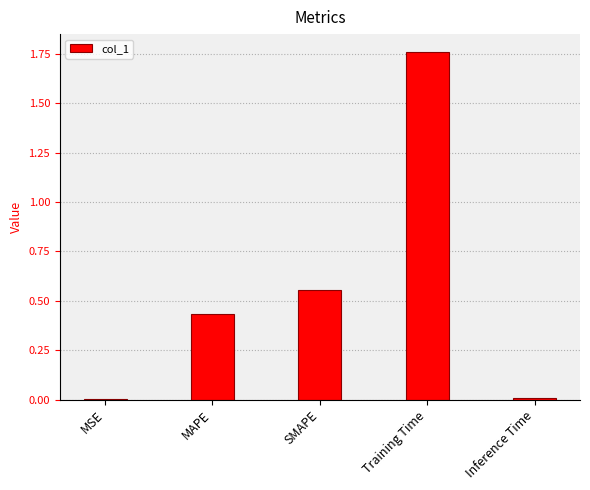

What is the change in value from SMAPE to Training Time?

+1.2